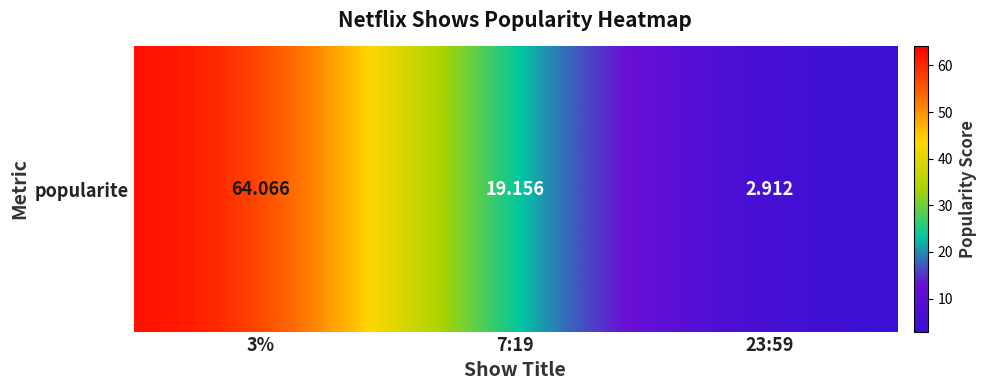

Where does the data first go above 19?

3%